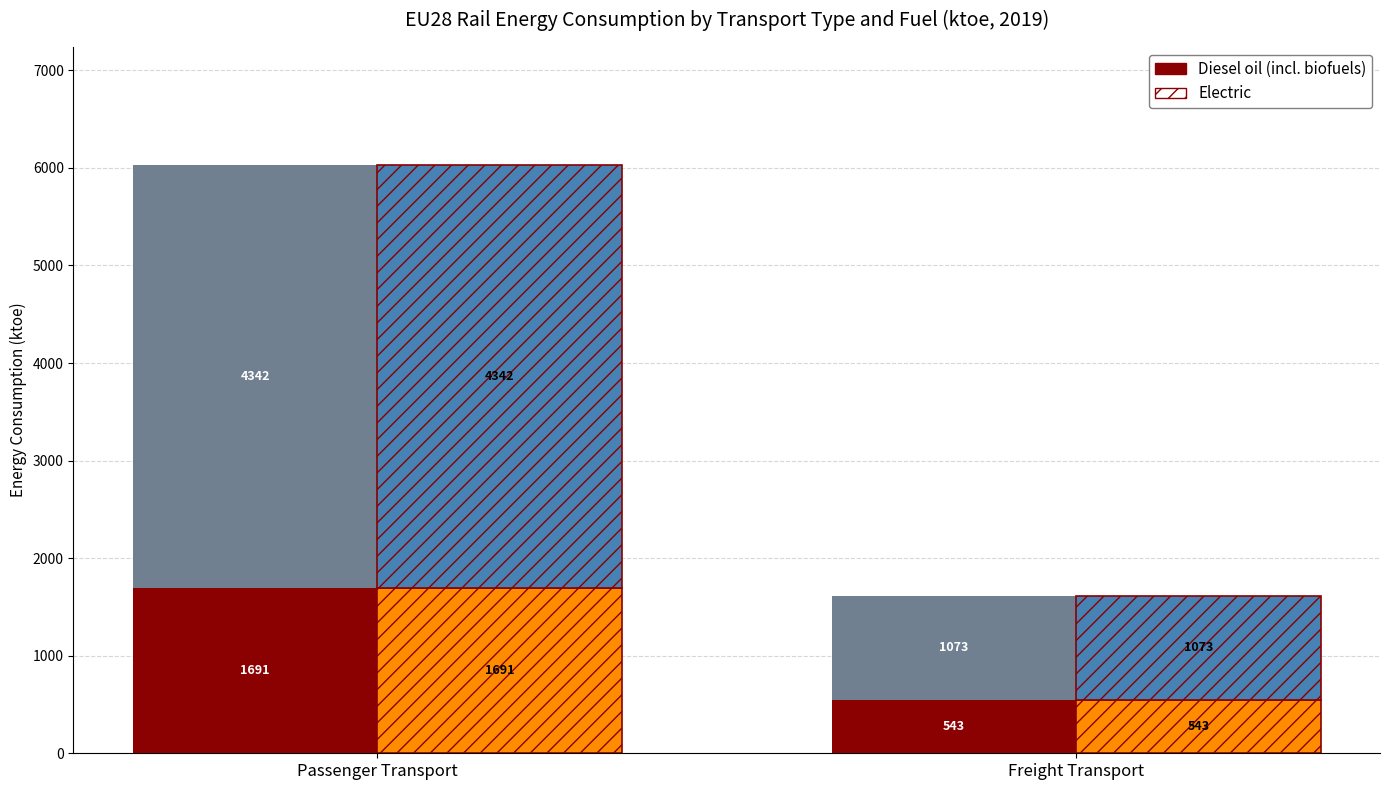

Rank the categories by Diesel (Total) value from highest to lowest.

Passenger Transport, Freight Transport